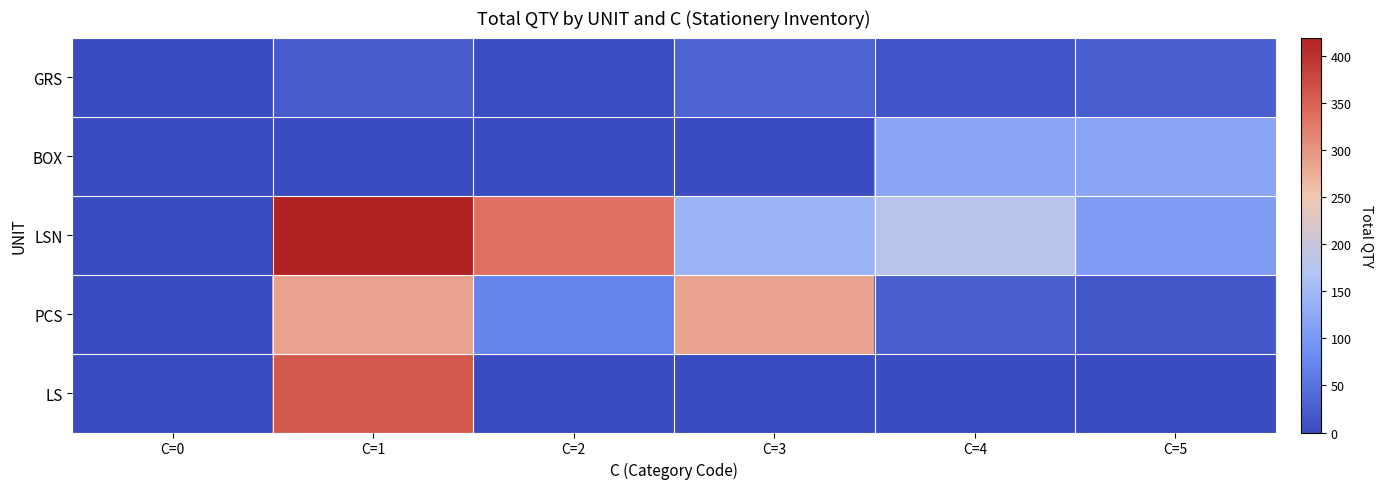

List the series in order of their peak value, lowest first.

GRS, BOX, PCS, LS, LSN